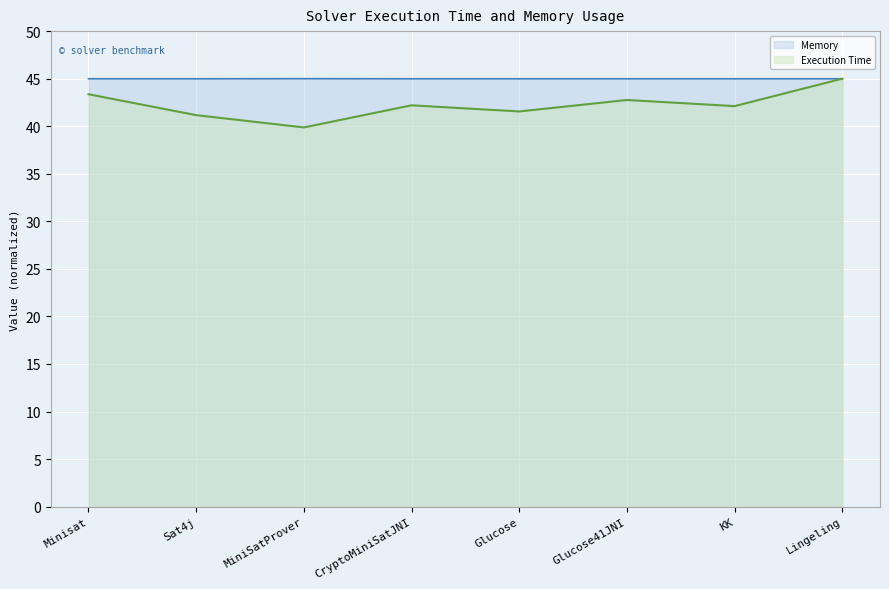

What is the minimum value shown in the chart?

39.9